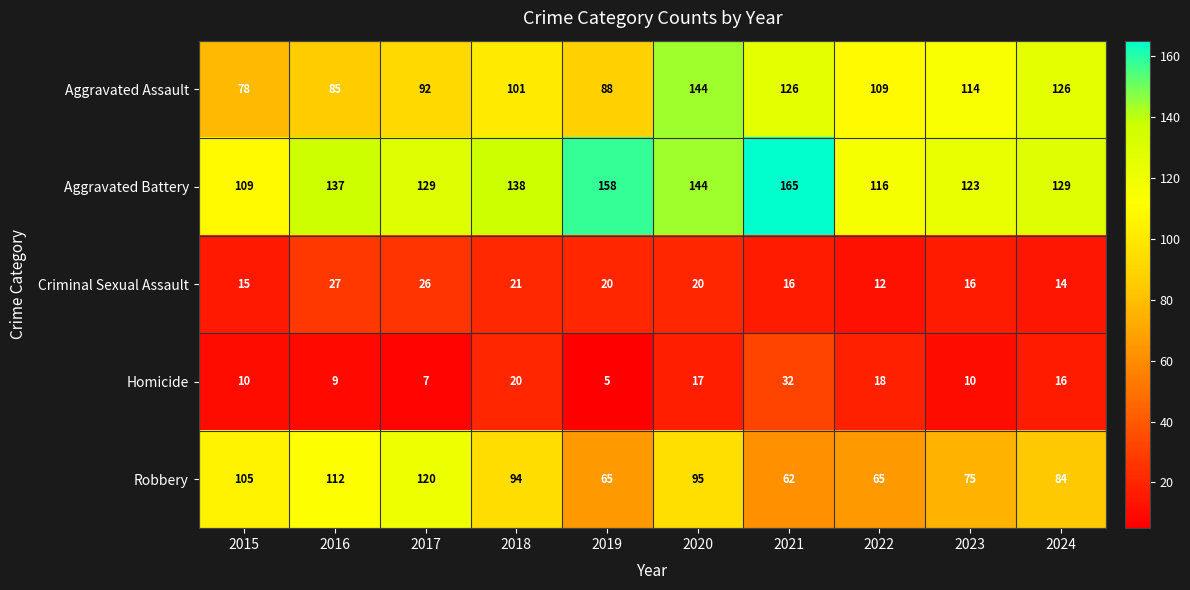

Which series has the largest range (max minus min)?

Aggravated Assault